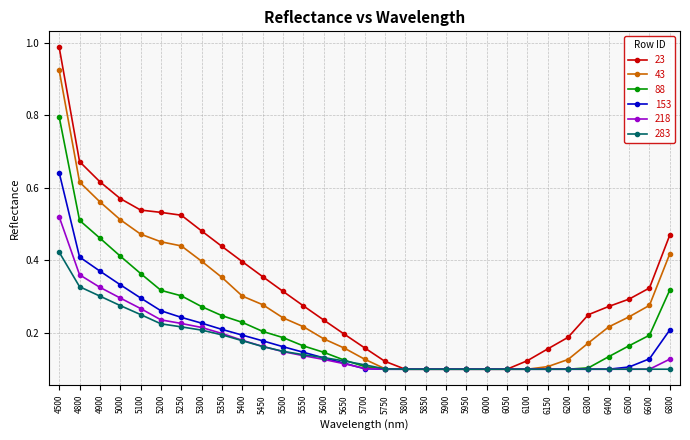

What is the highest value of the 88 series?

0.8